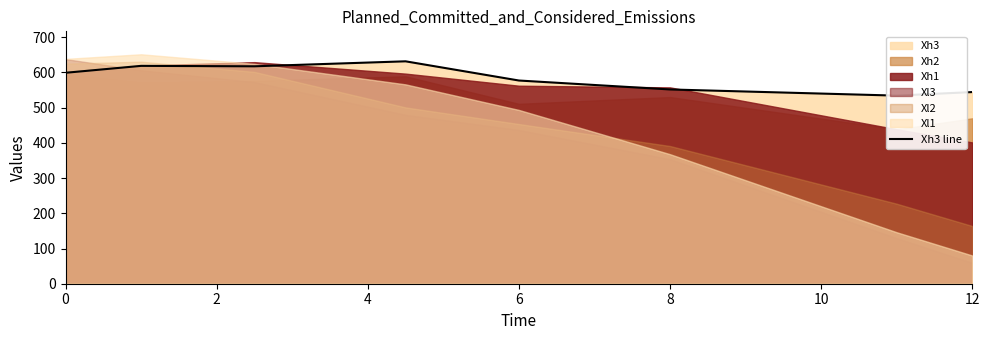

Which has a higher value, 2 or 0?

2